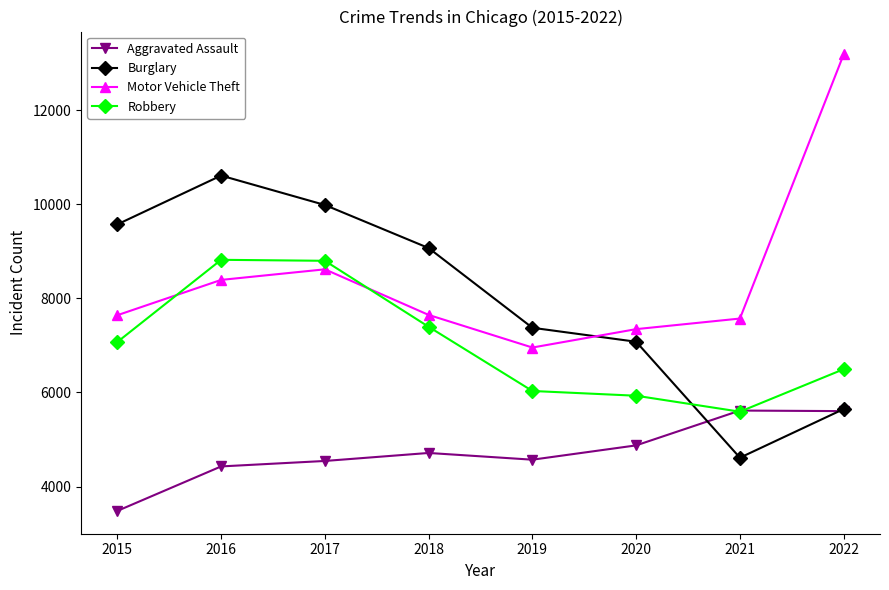

What is the total value across all series at 2016?

32249